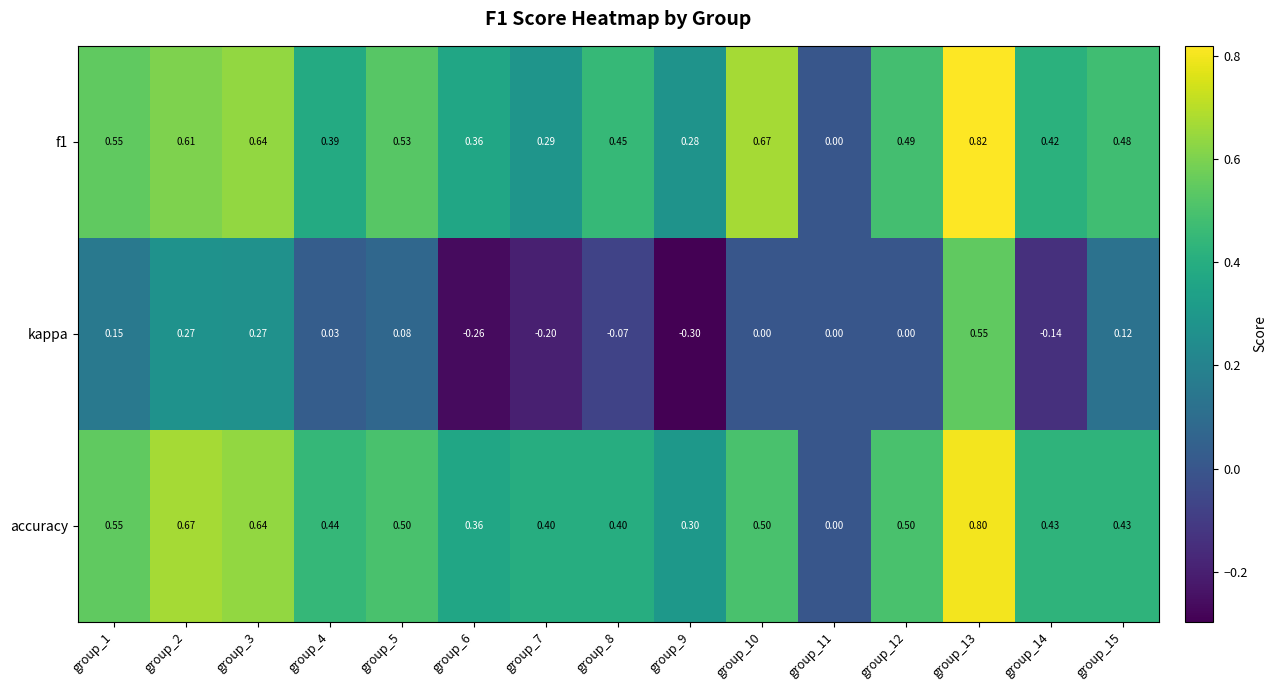

Which series has the largest range (max minus min)?

kappa